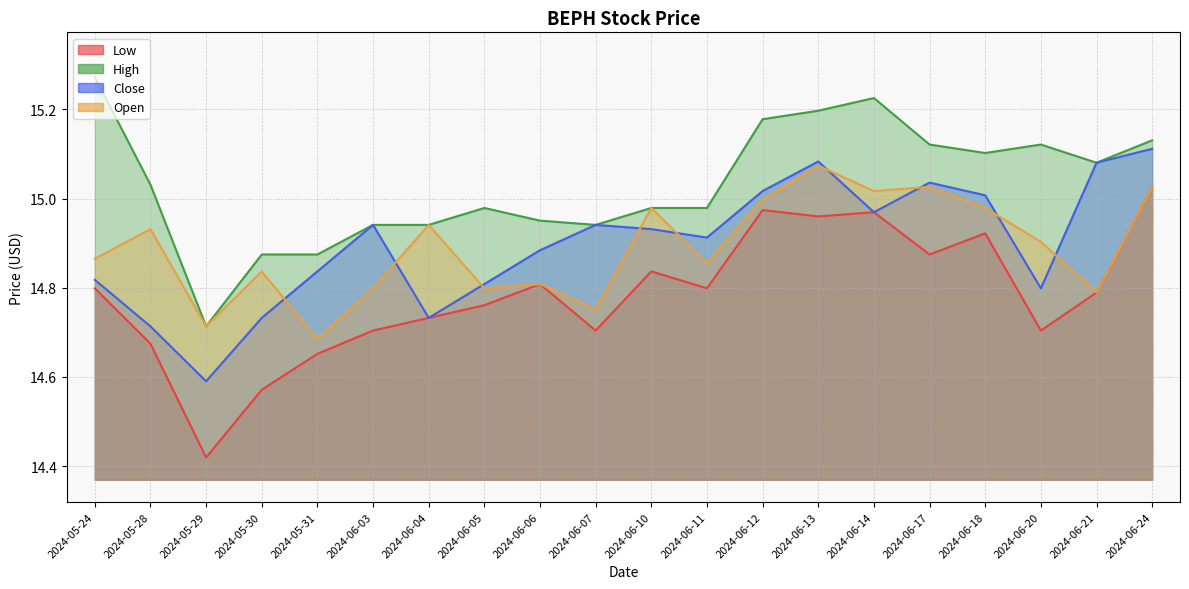

How many interior local peaks does the High series have?

5